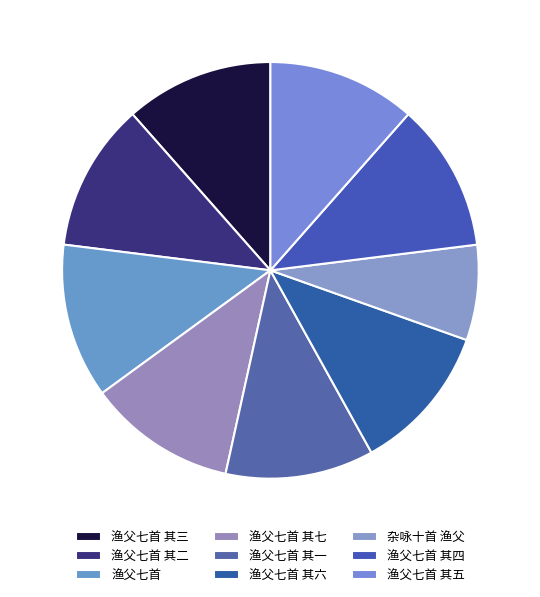

Does any single category account for the majority?

No